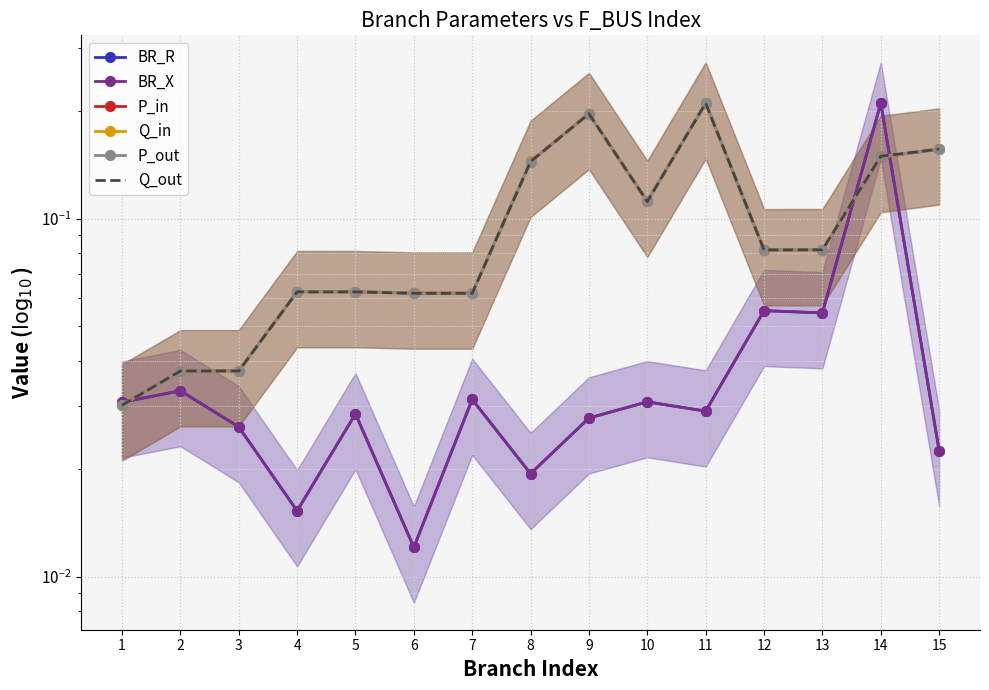

How many times do BR_X and Q_out cross each other?

3